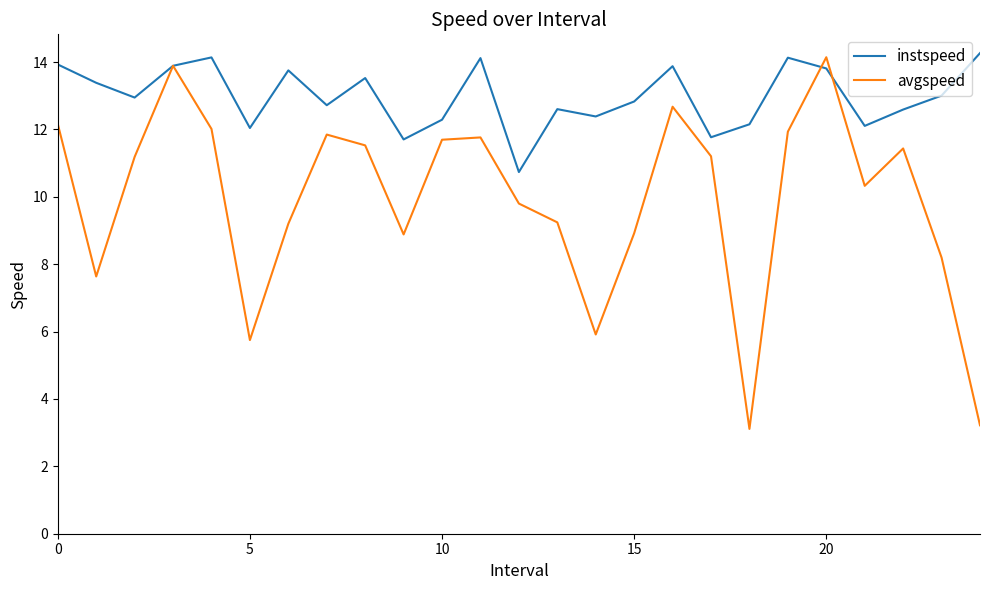

List the series in order of their overall mean, lowest first.

avgspeed, instspeed